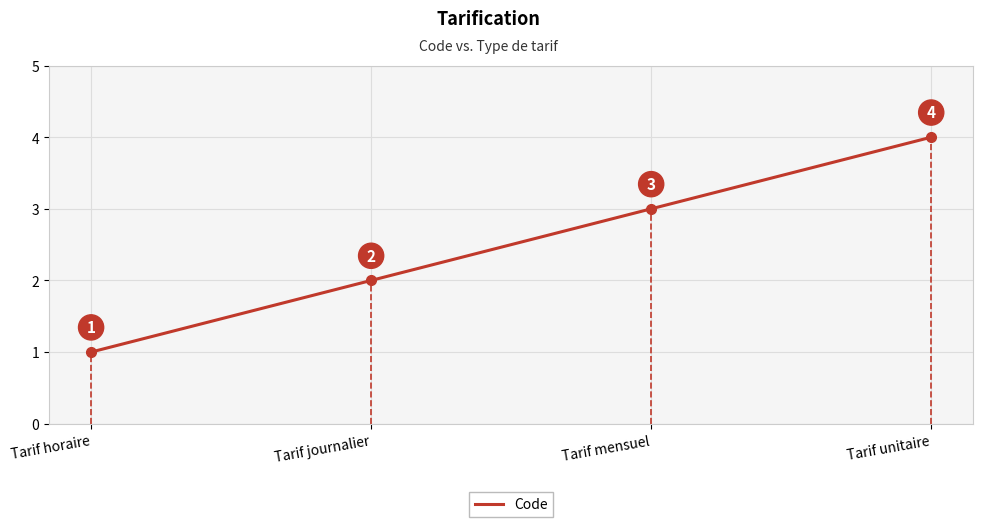

How many lines are shown in the chart?

1